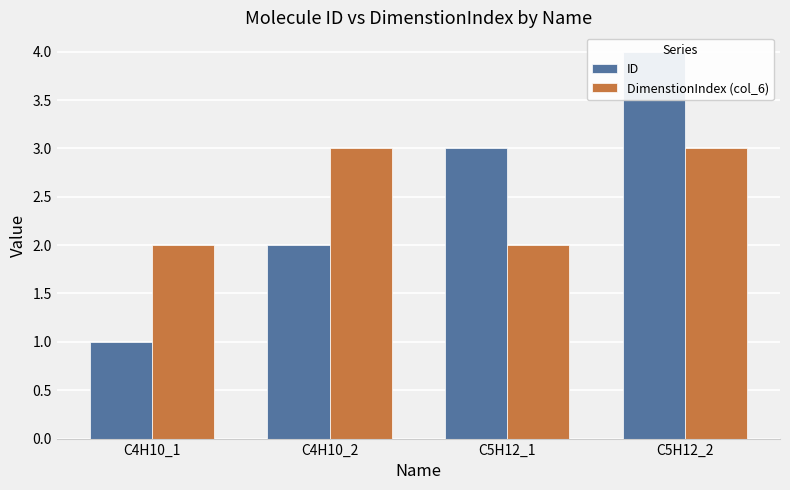

At how many categories does at least one series exceed 2?

3